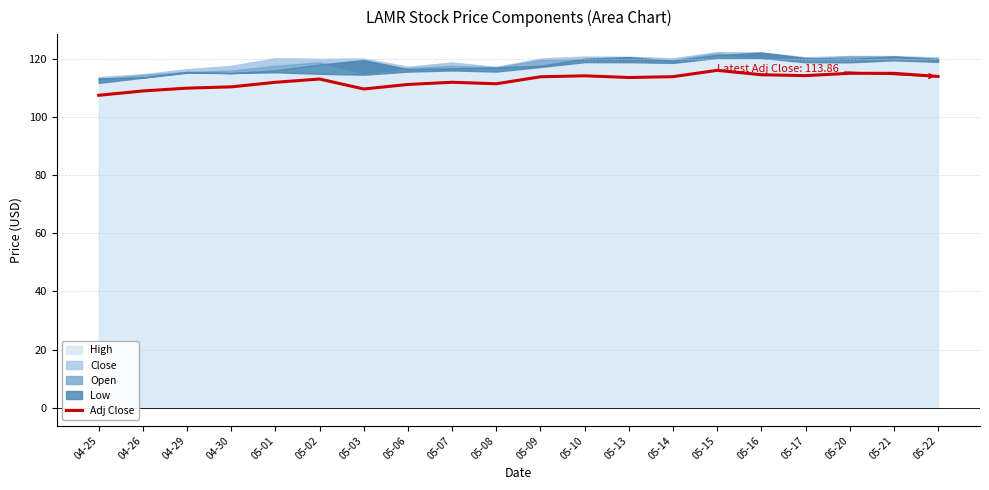

What is the ratio of the value at 04-29 to the value at 05-10?

1.0